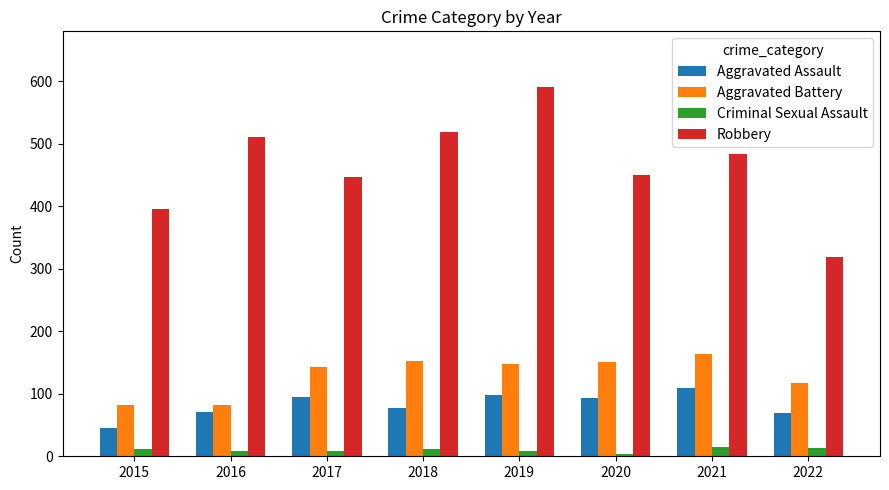

How many values in the Aggravated Assault series are below 94?

4